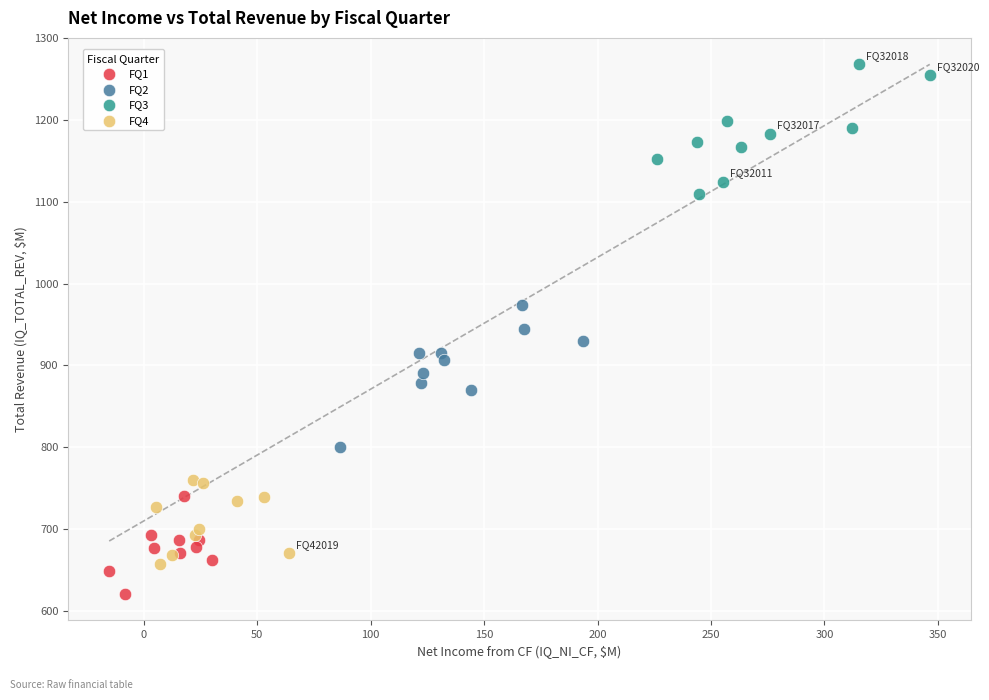

Which series reaches the maximum Y coordinate?

FQ3